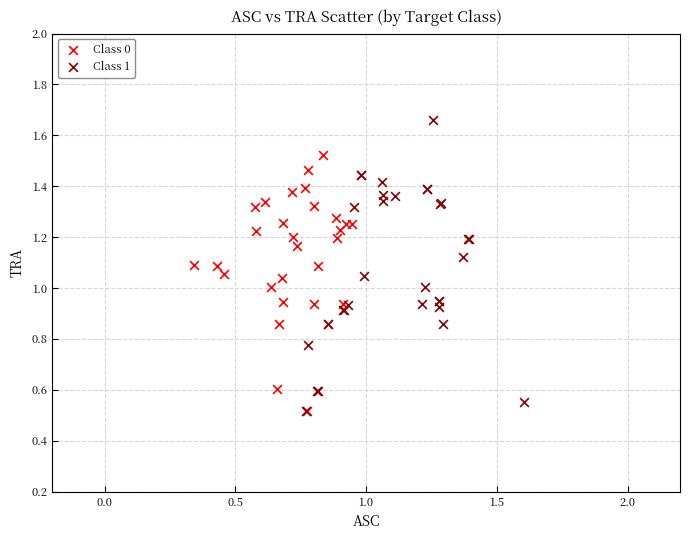

What are all the series names shown in the legend?

Class 0, Class 1